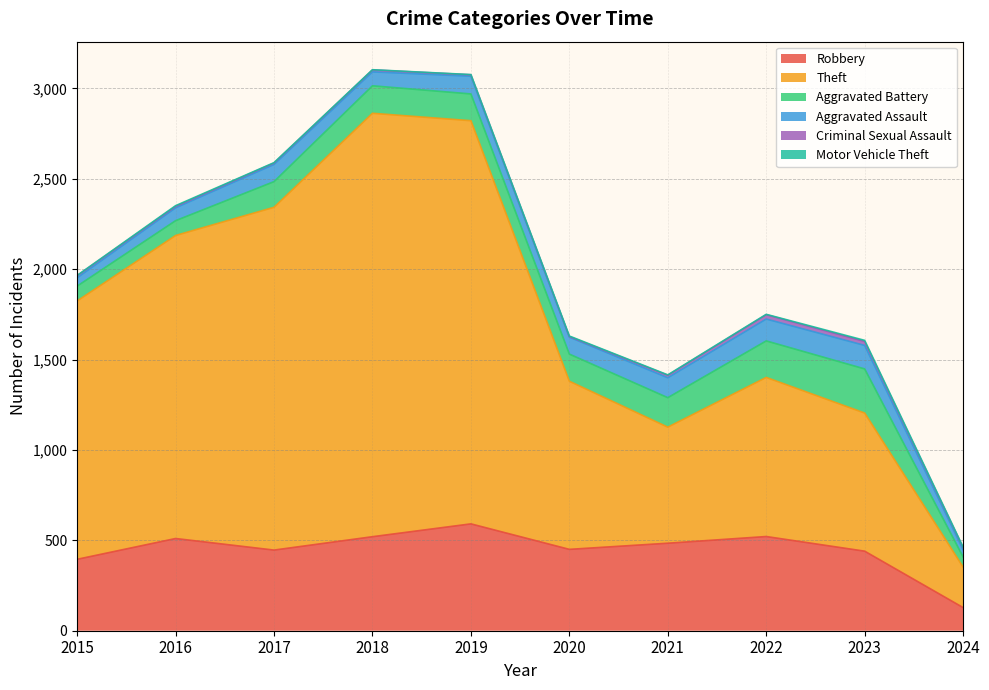

Does the chart display data point markers on the line(s)?

No